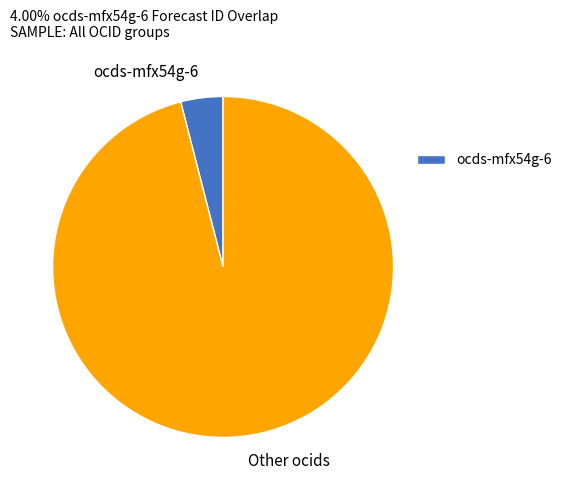

Between ocds-mfx54g-6 and Other ocids, which is larger?

Other ocids